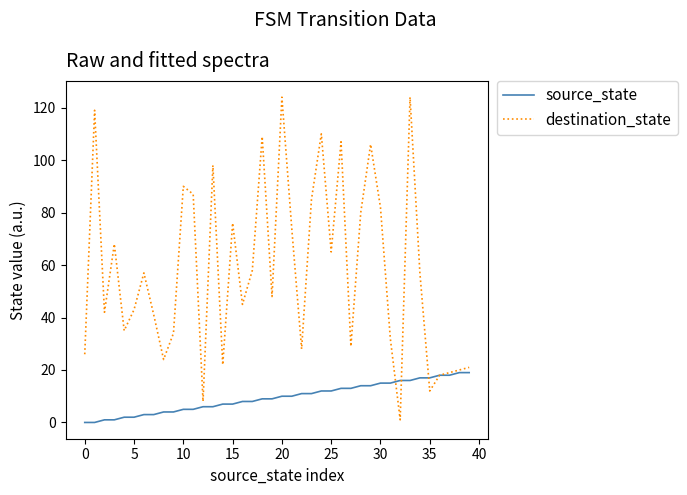

Count the number of categories in the chart.

40